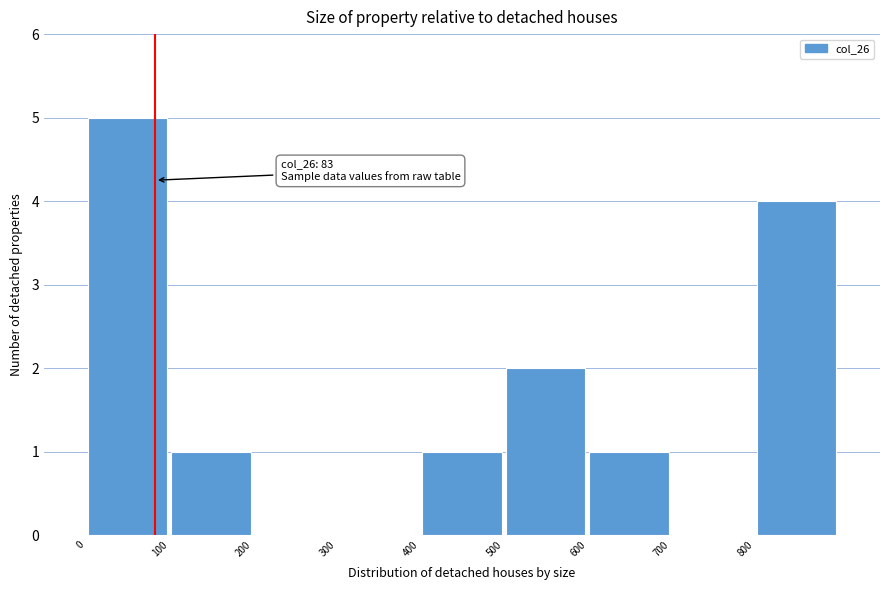

Which range on the x-axis has the tallest bar?

0 to 100